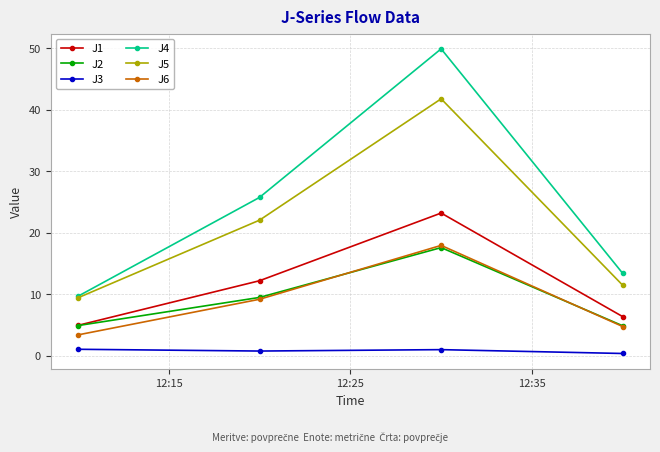

True or false: J6 and J4 intersect in this chart.

False